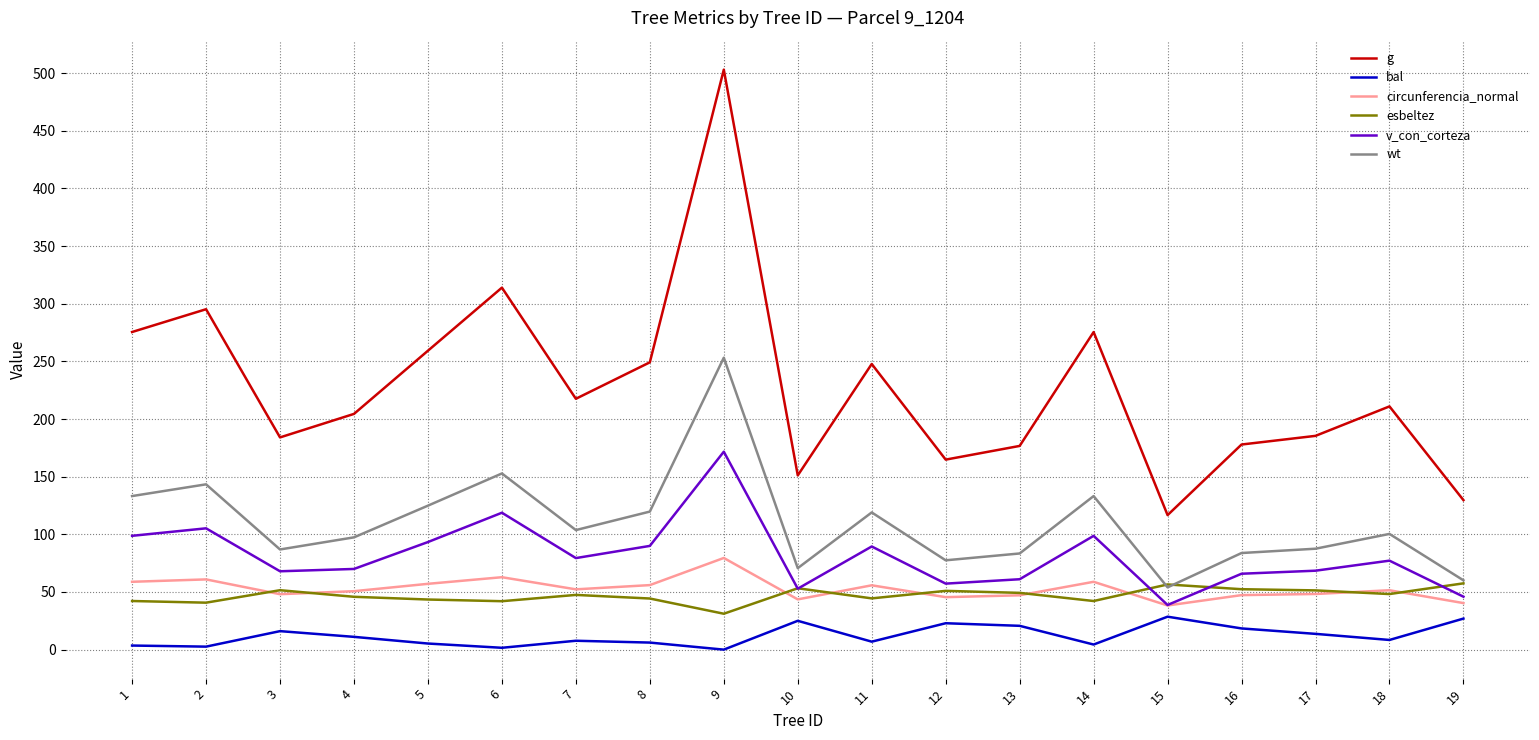

How many values in the g series exceed 210?

10